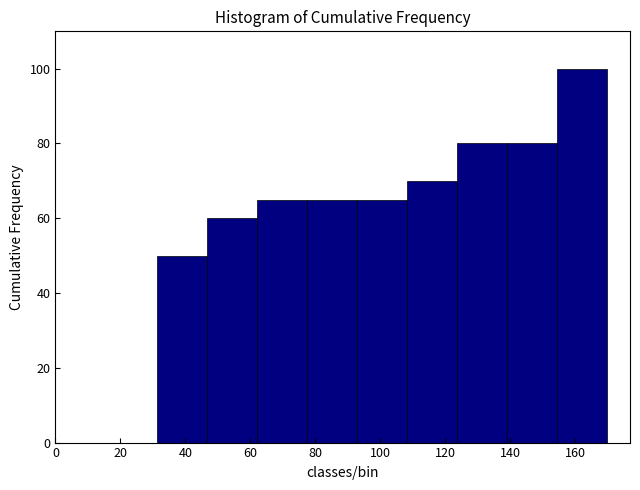

Reading left to right, transcribe this chart: for each bar, give the range it covers on the x-axis and its height. Neither the bar edges nor the heights are printed on the chart, so give them approximately, as read against the axes.

32 to 46: 50
46 to 62: 60
62 to 78: 66
78 to 92: 66
92 to 108: 66
108 to 124: 70
124 to 140: 80
140 to 154: 80
154 to 170: 100